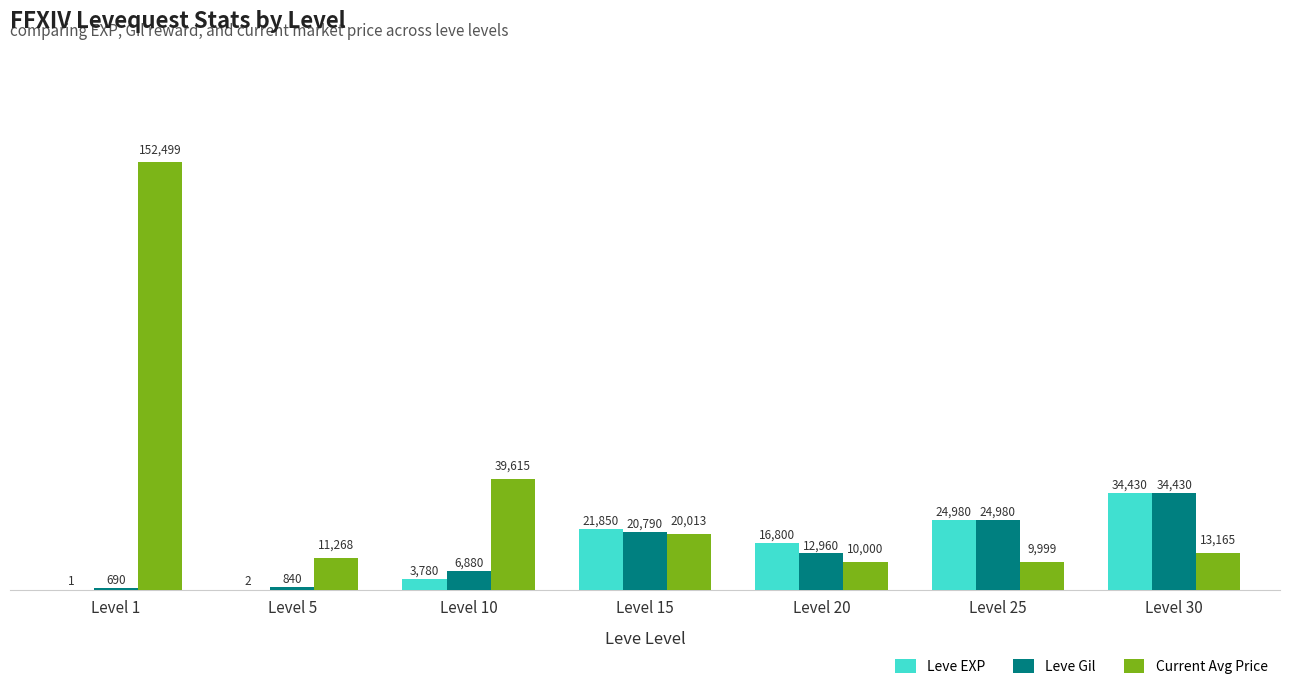

Between Level 15 and Level 20, which series saw the biggest shift?

Current Avg Price